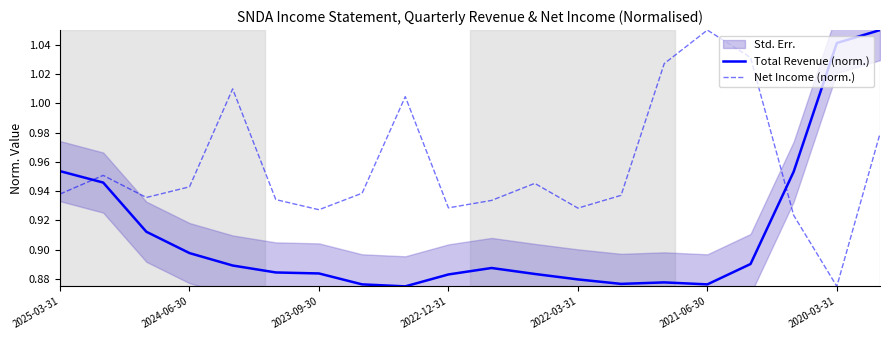

List the series in order of their overall mean, lowest first.

Total Revenue (norm.), Net Income (norm.)